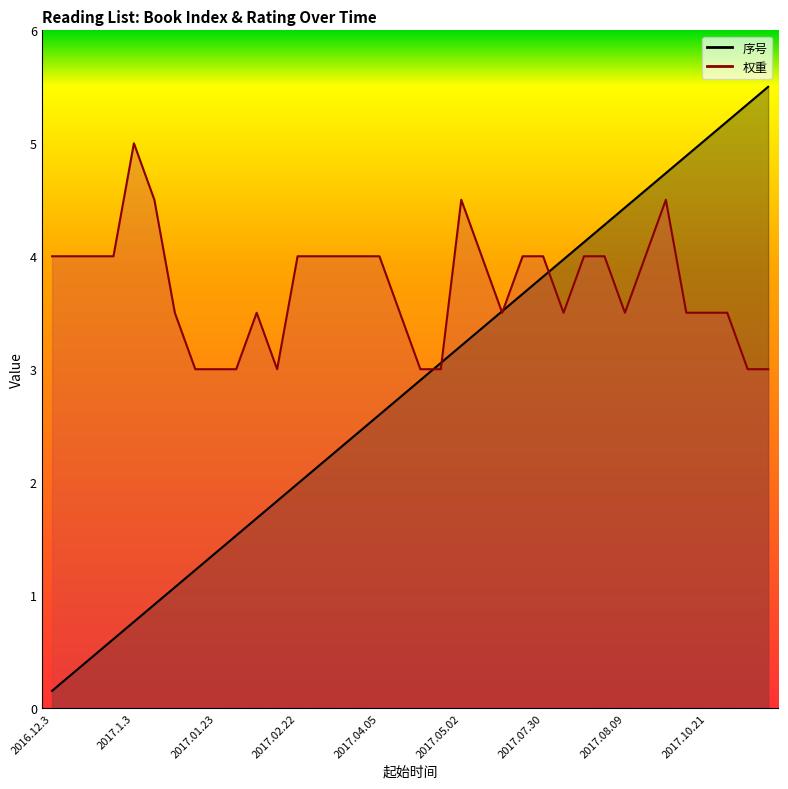

What are all the series names shown in the legend?

序号, 权重